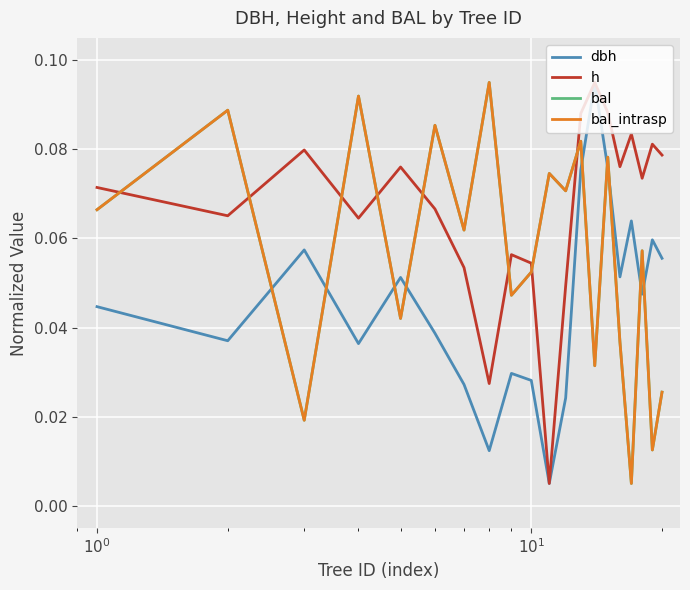

True or false: bal and bal_intrasp cross at least once.

False